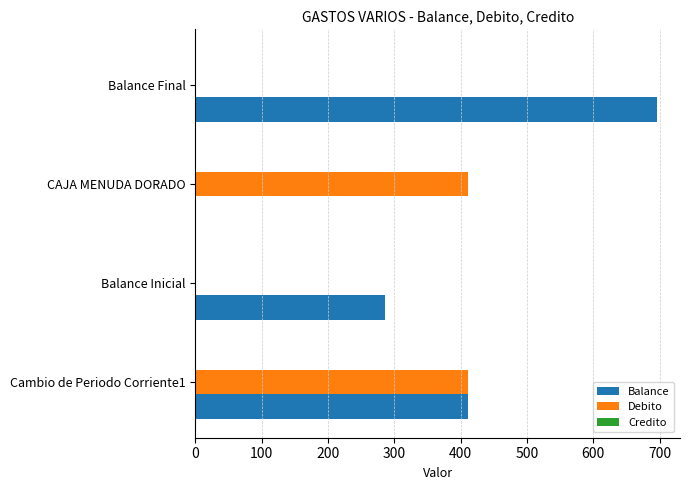

Which series has the widest spread of values?

Balance